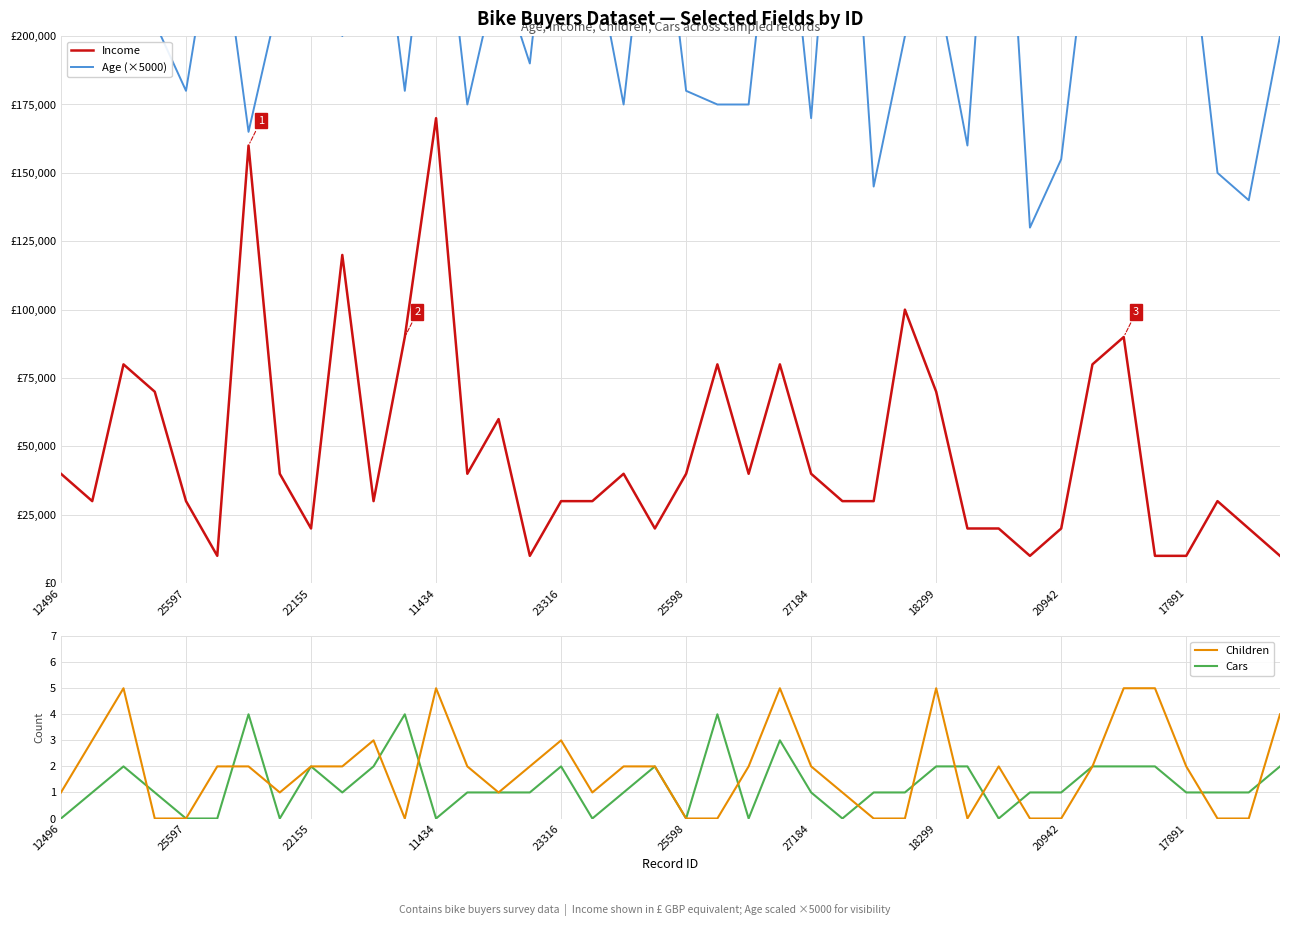

What is the value of the Age (×5000) point at the 31st from the left?

315000